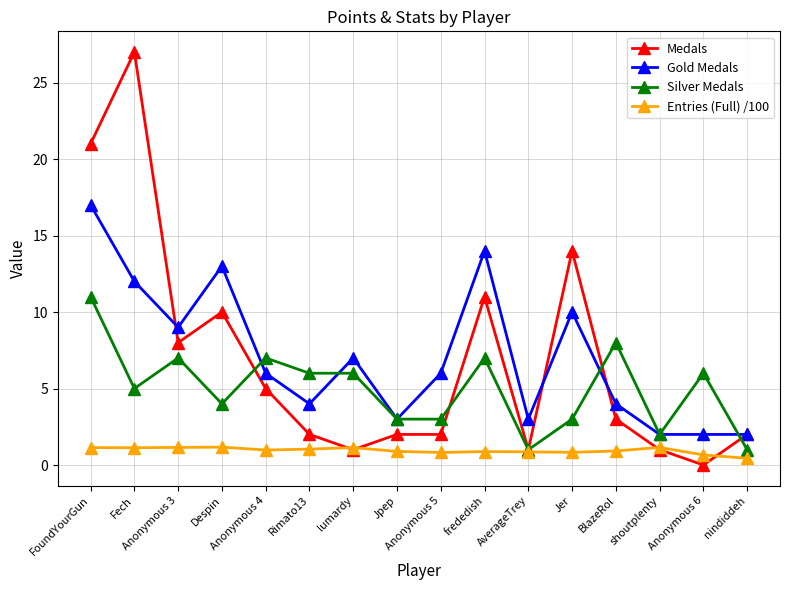

Which series has the widest spread of values?

Medals